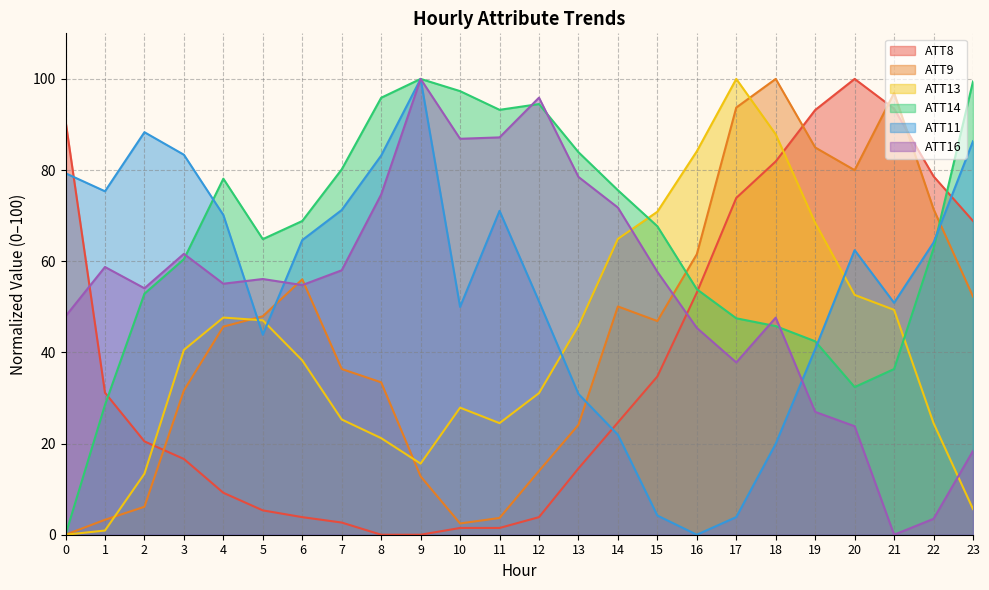

What are all the series names shown in the legend?

ATT8, ATT9, ATT13, ATT14, ATT11, ATT16